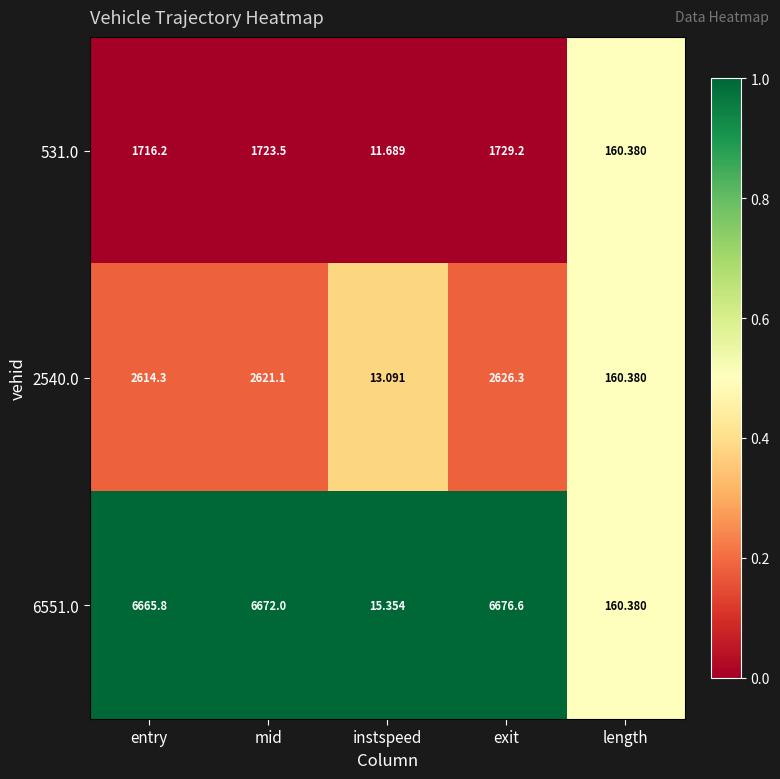

At which category is the sum across all series the highest?

exit